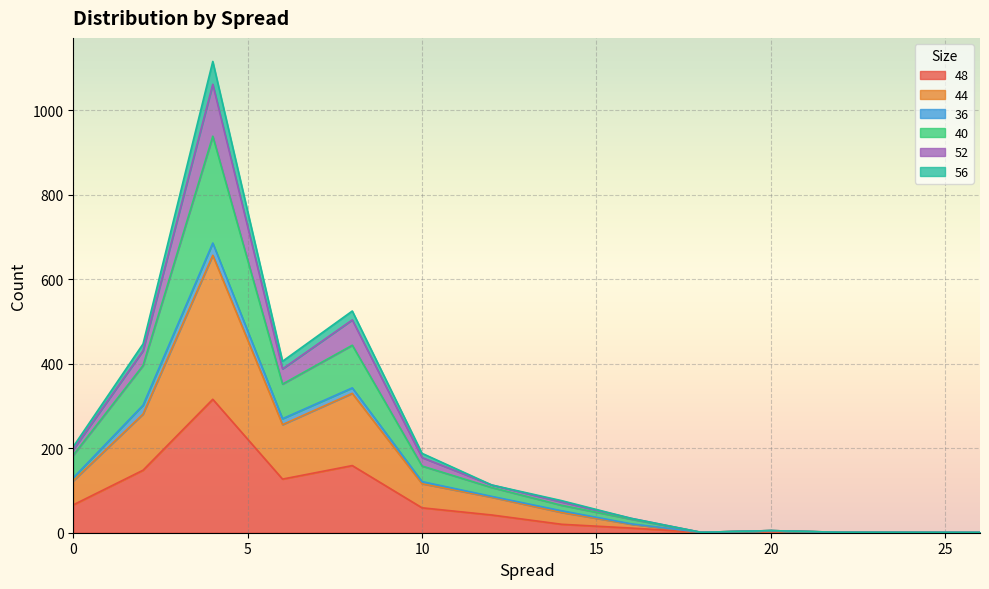

How many values in 44 are above zero?

12